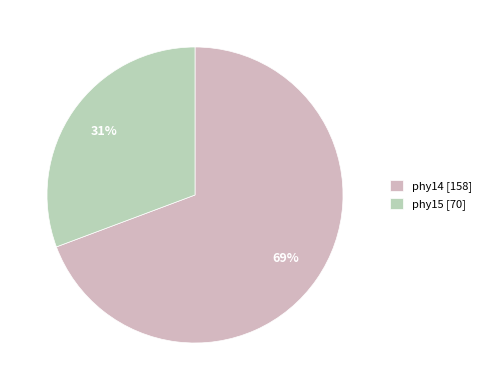

To the nearest percent, what percentage of the pie is phy15?

31%